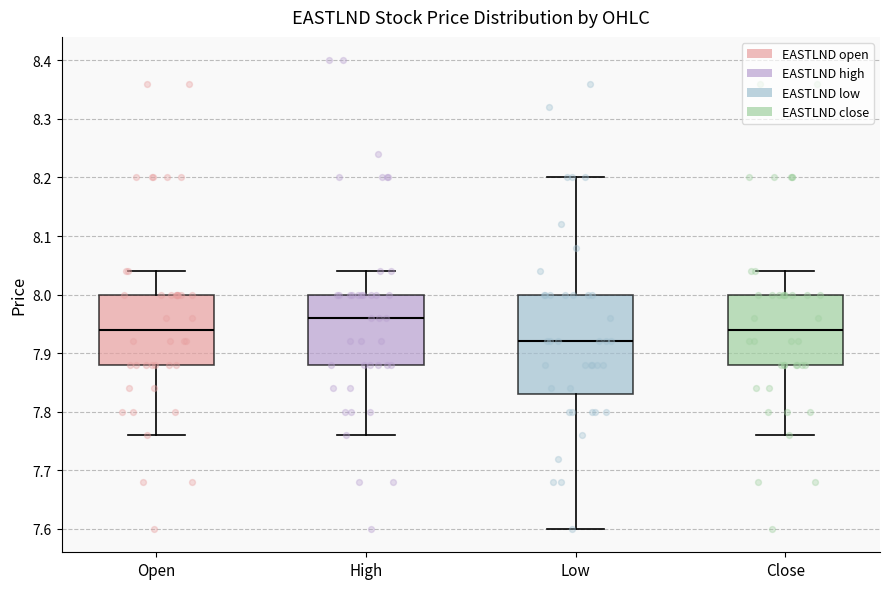

Reading left to right, read every box against the y-axis: the position of its median line, the range the box covers, and the ends of its whiskers. The values are not printed on the chart, so give them approximately, as read against the axis.

Open: median 7.94, box 7.88 to 8.00, whiskers 7.76 to 8.04
High: median 7.96, box 7.88 to 8.00, whiskers 7.76 to 8.04
Low: median 7.92, box 7.83 to 8.00, whiskers 7.60 to 8.20
Close: median 7.94, box 7.88 to 8.00, whiskers 7.76 to 8.04